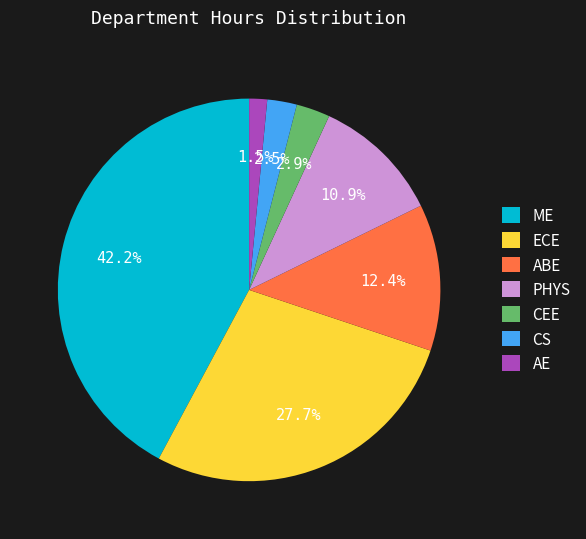

Is ECE the majority of the pie?

No